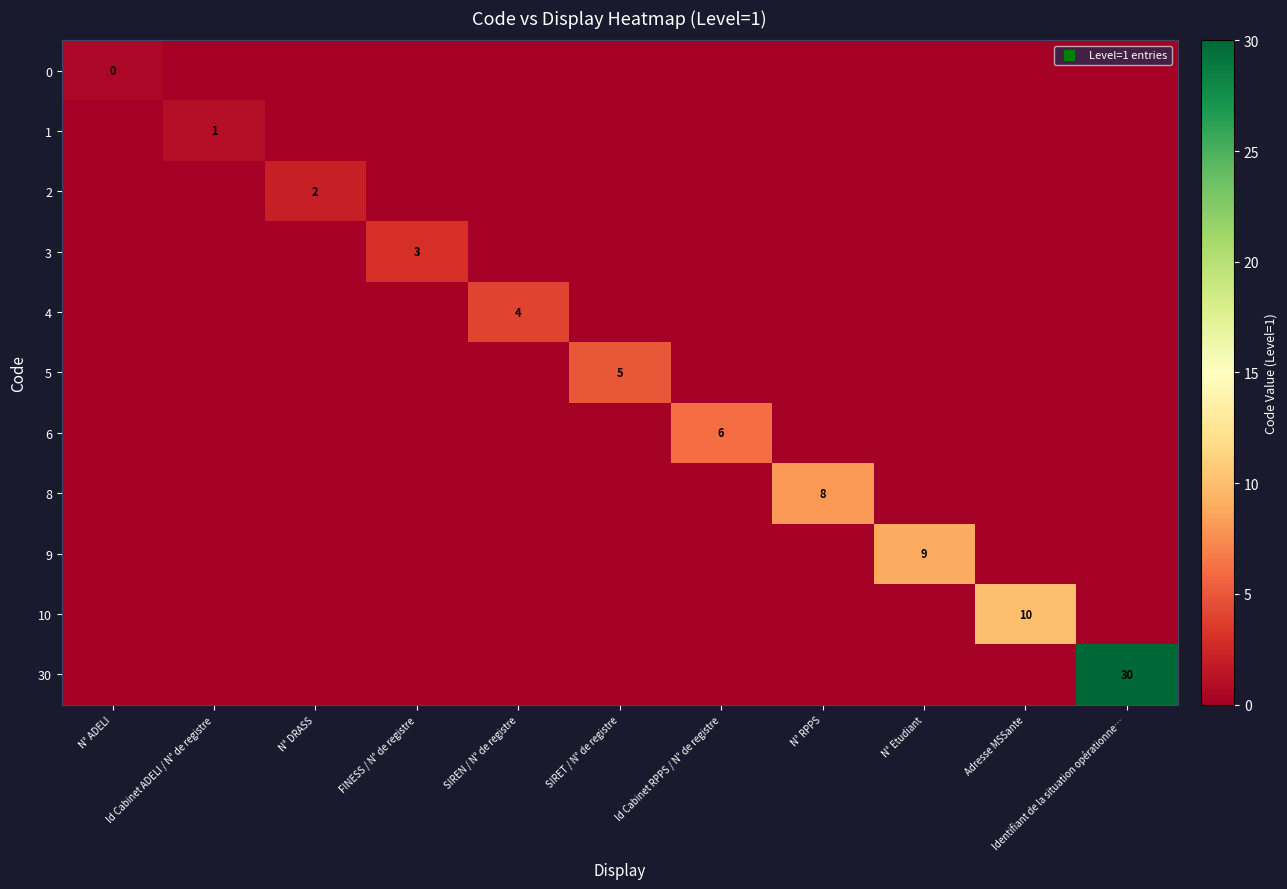

Which has a higher value, Identifiant de la situation opérationne… or SIRET / N° de registre?

Identifiant de la situation opérationne…